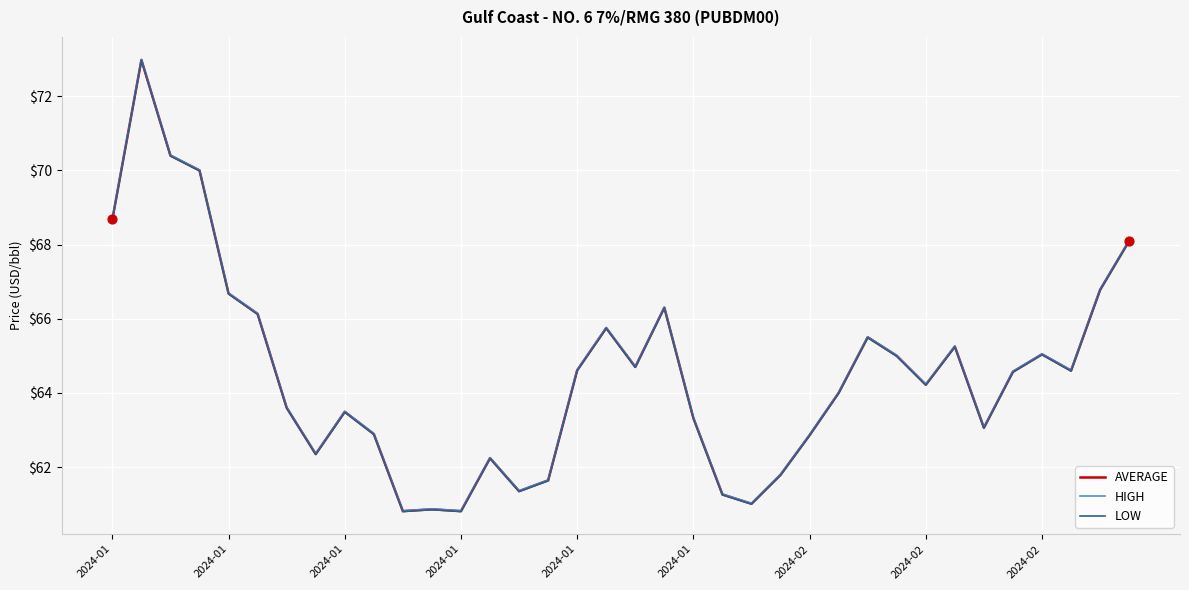

What is the minimum value for LOW?

60.8